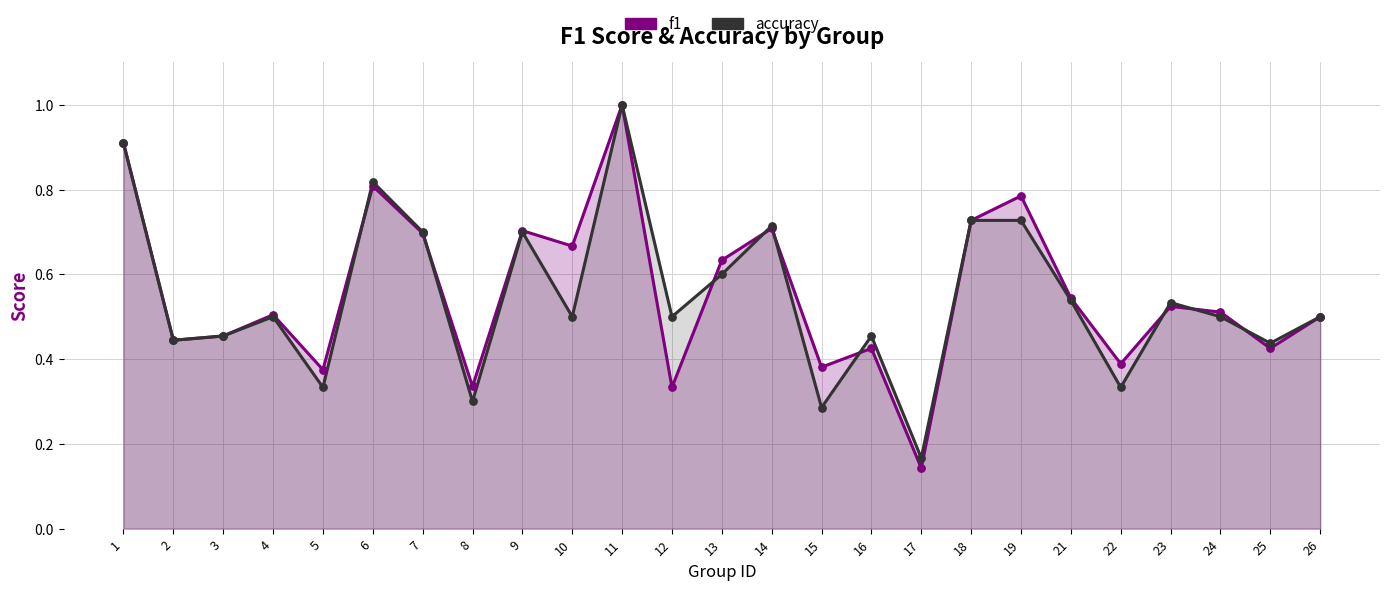

Which series reaches the minimum Y coordinate?

f1